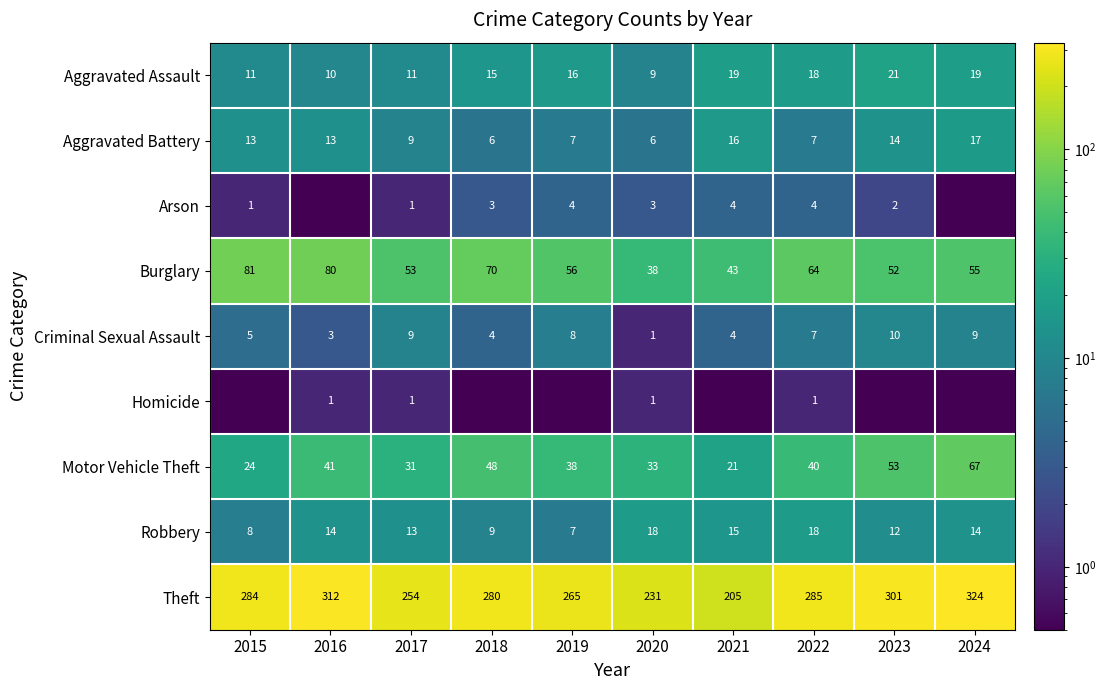

The Burglary series shows 66.9 at 2021. True or false?

False